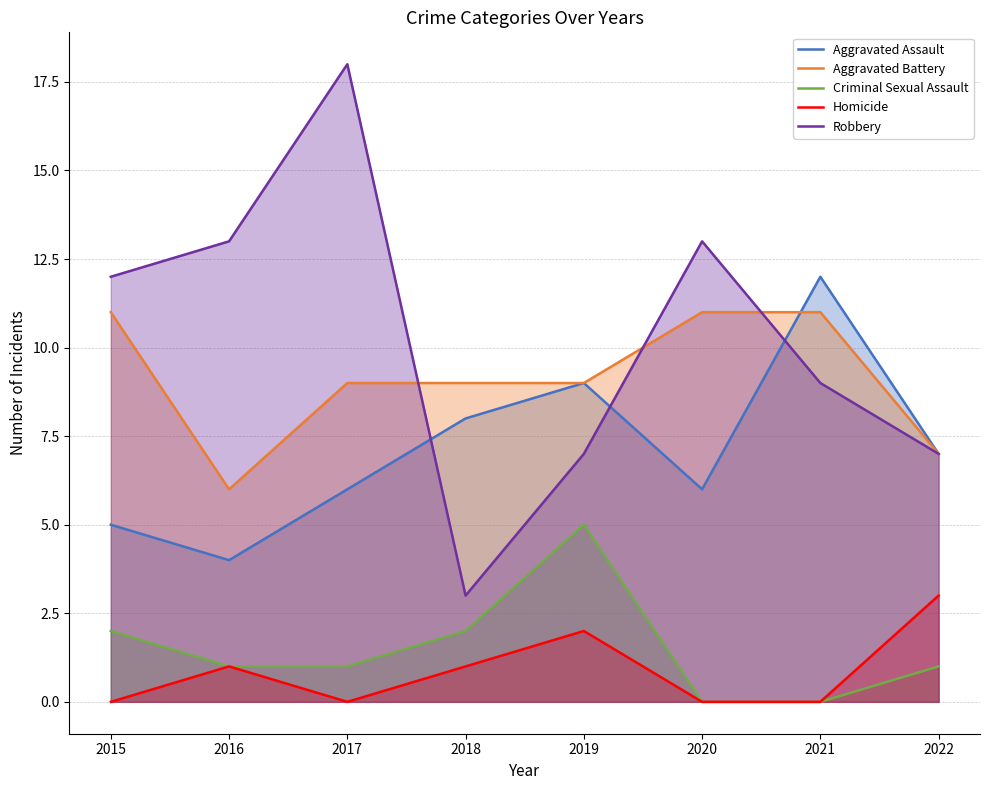

Between 2016 and 2022, which is larger?

2022